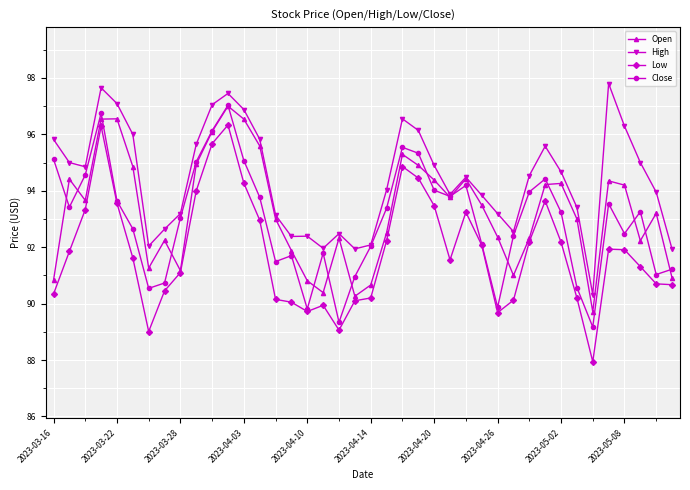

What is the value of the Low point at the 5th from the left?

93.6